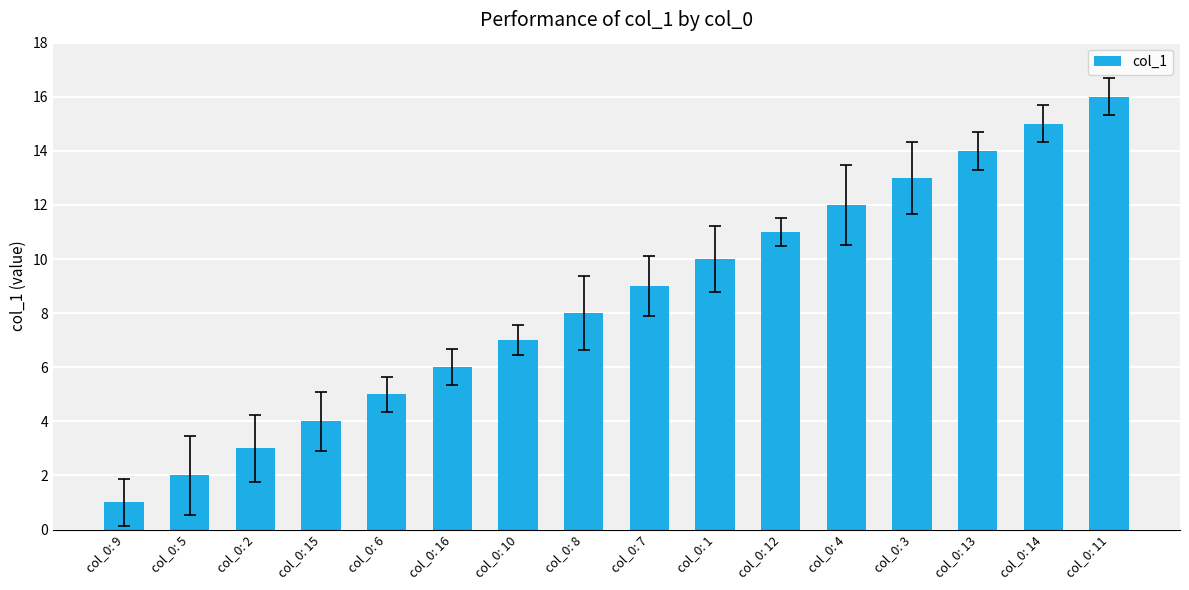

List the labels in order of value, smallest first.

col_0: 9, col_0: 5, col_0: 2, col_0: 15, col_0: 6, col_0: 16, col_0: 10, col_0: 8, col_0: 7, col_0: 1, col_0: 12, col_0: 4, col_0: 3, col_0: 13, col_0: 14, col_0: 11